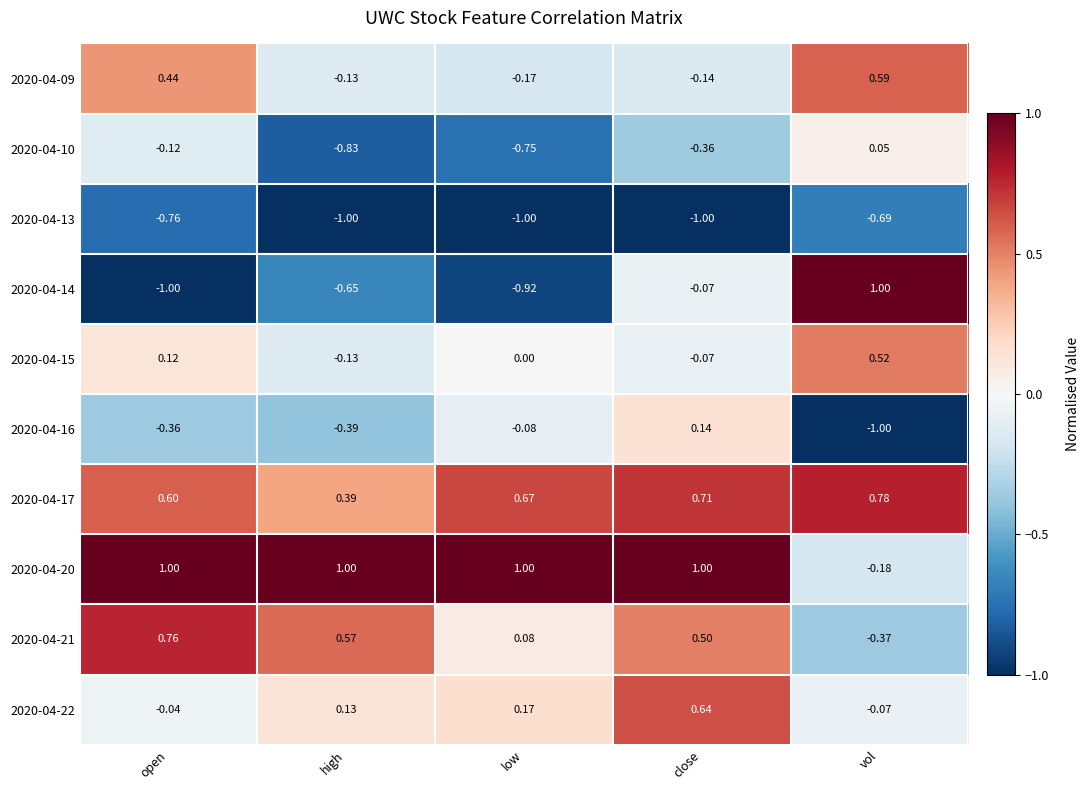

At which label is 2020-04-17 closest to 0?

high